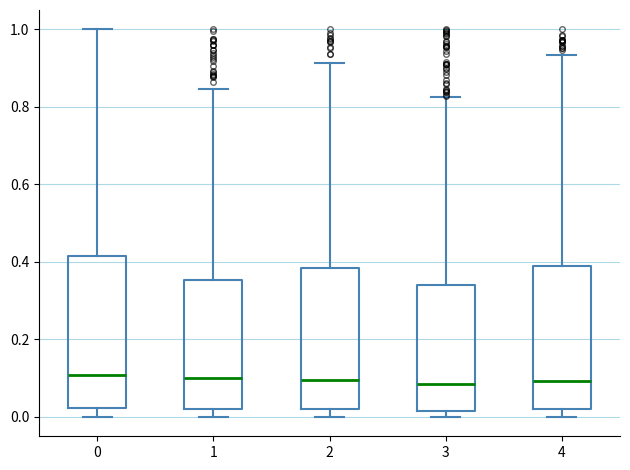

Comparing the boxes themselves (not the whiskers), which one is the tallest?

0